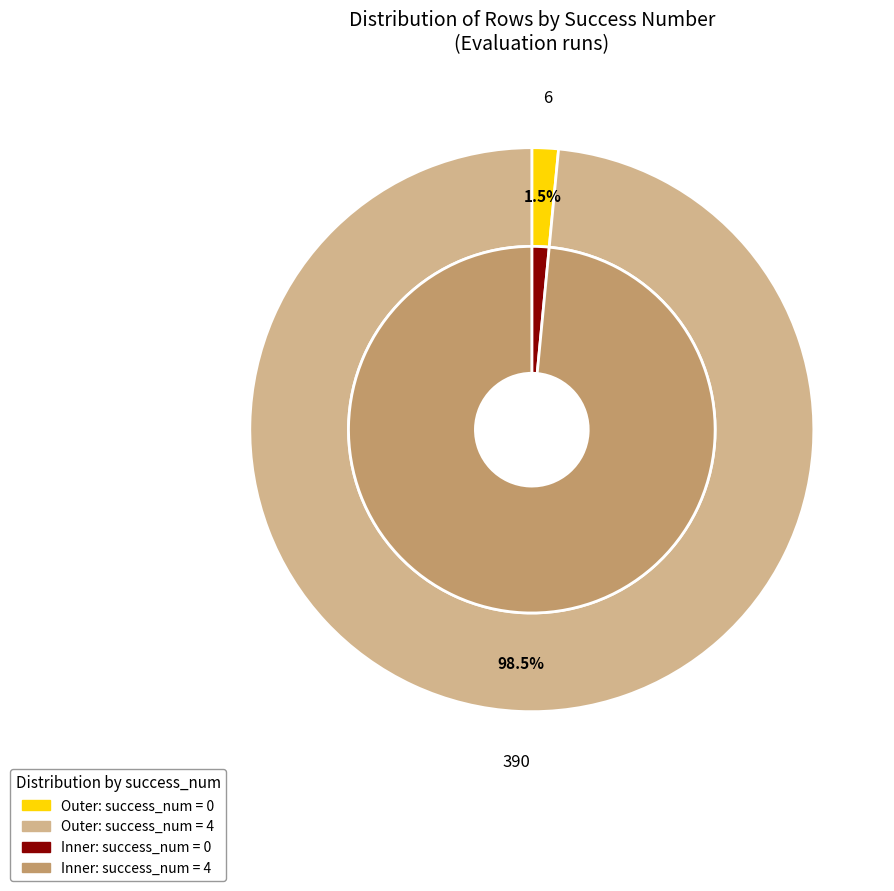

Does any single category account for the majority?

No